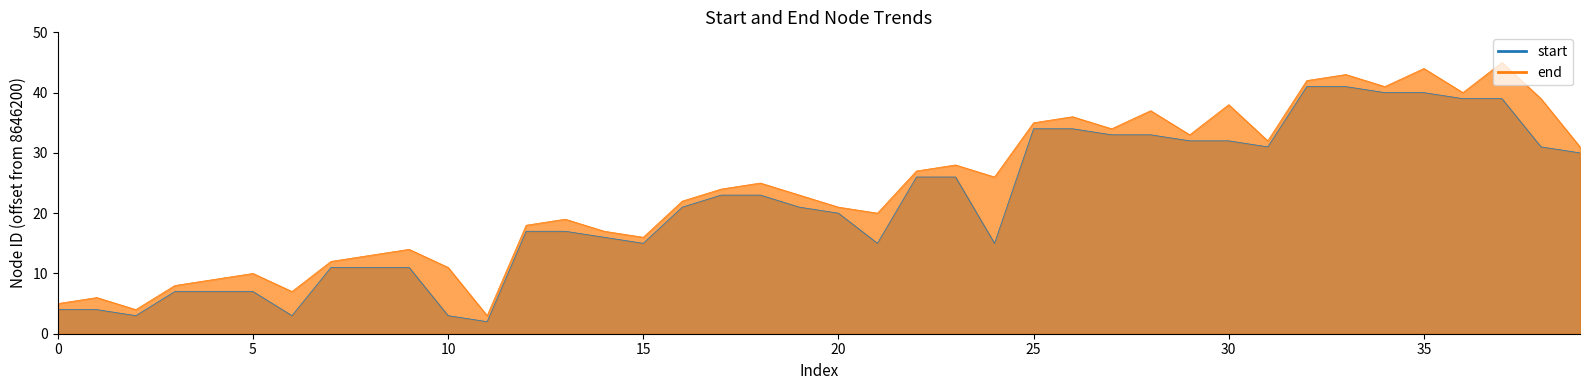

Between 17 and 18, which series saw the biggest shift?

end